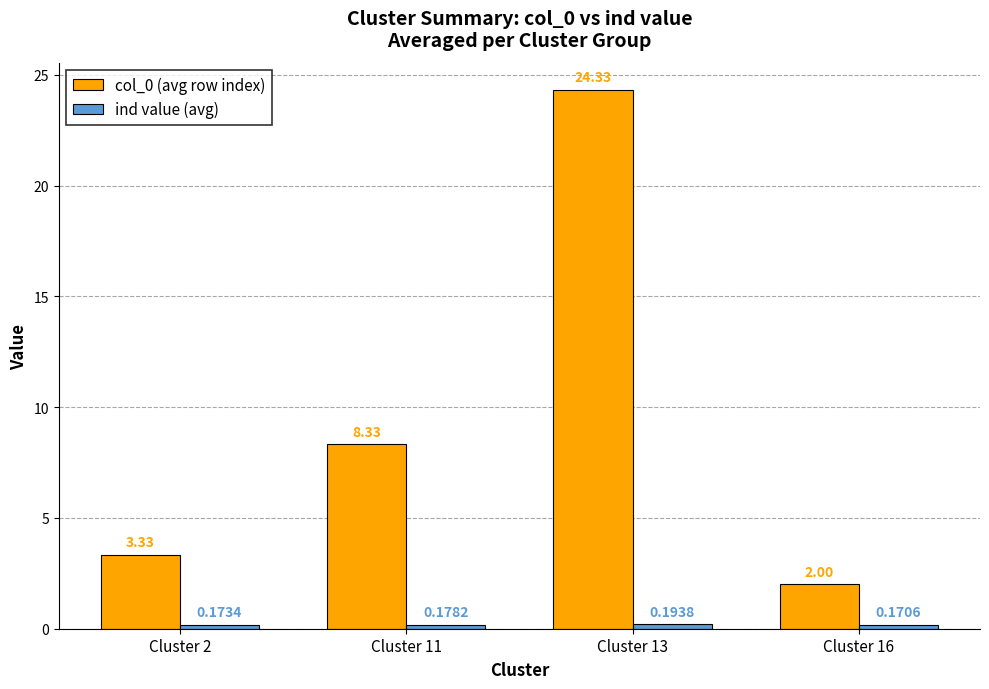

What is the average value of the col_0 (avg row index) series?

9.5